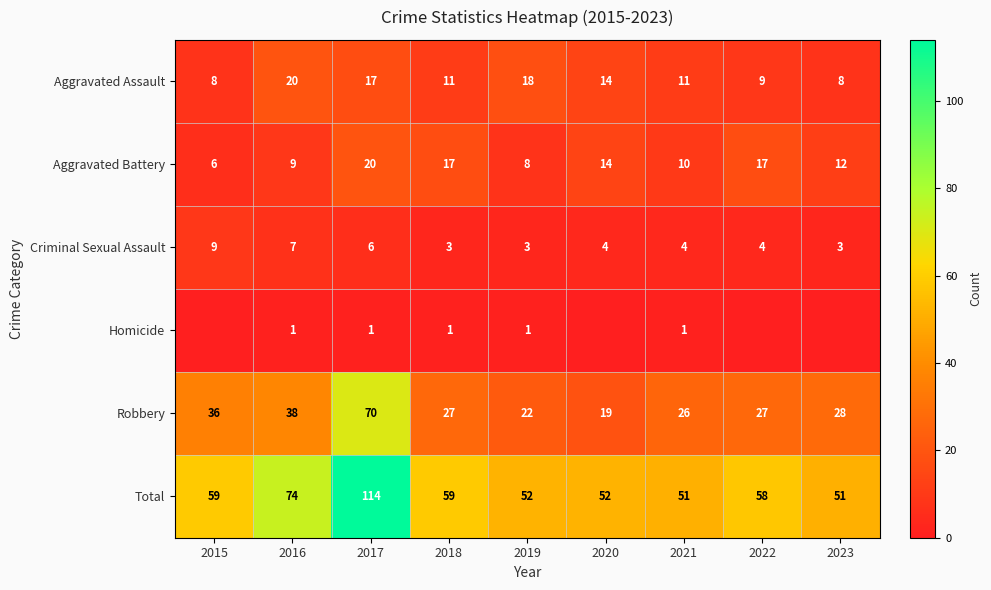

Where is Aggravated Assault nearest to the value 14?

2020